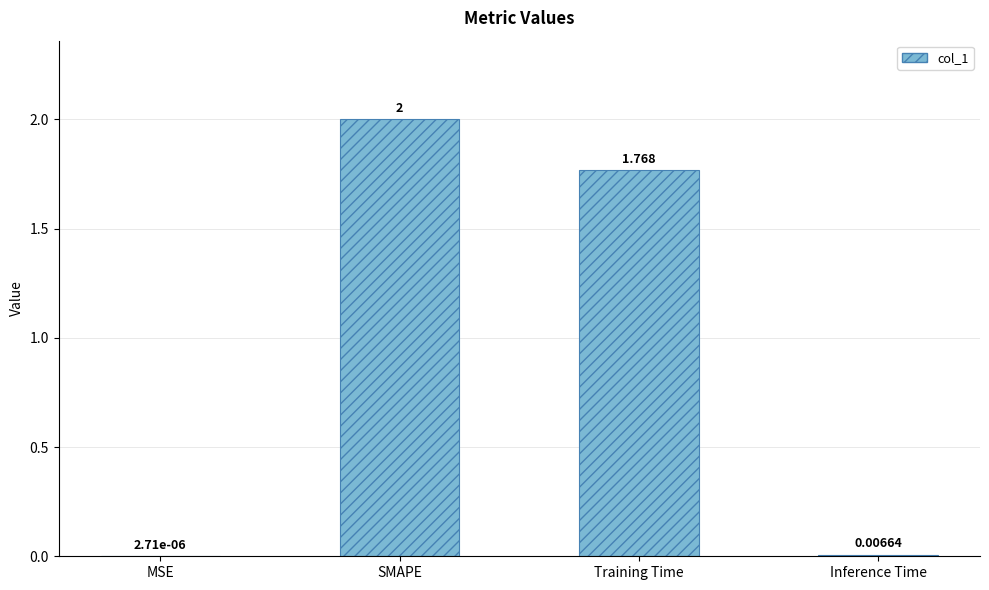

At which label is the value closest to 1?

Training Time